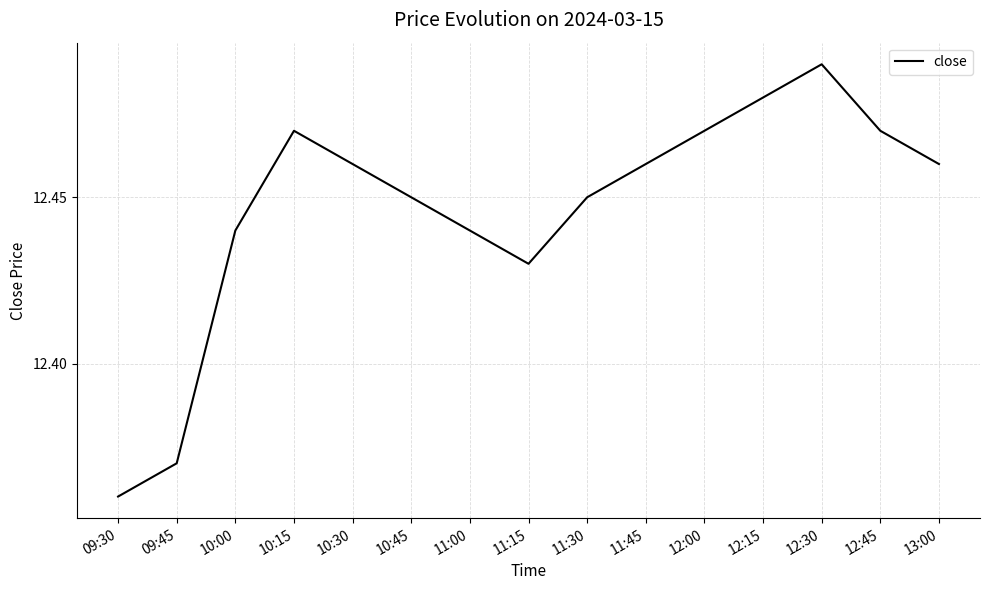

Where is the first local minimum?

11:15